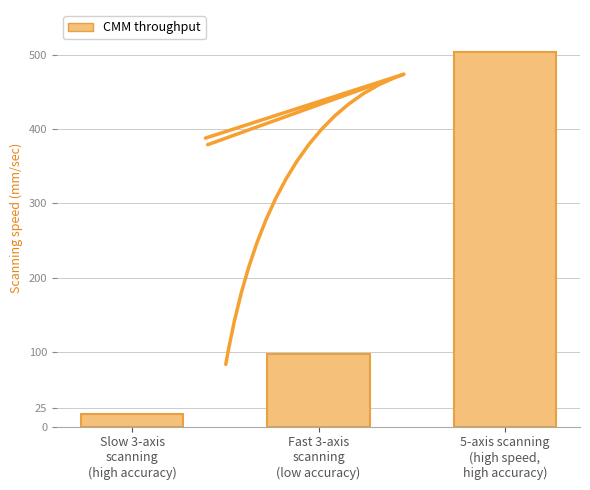

How many values are below 98?

1